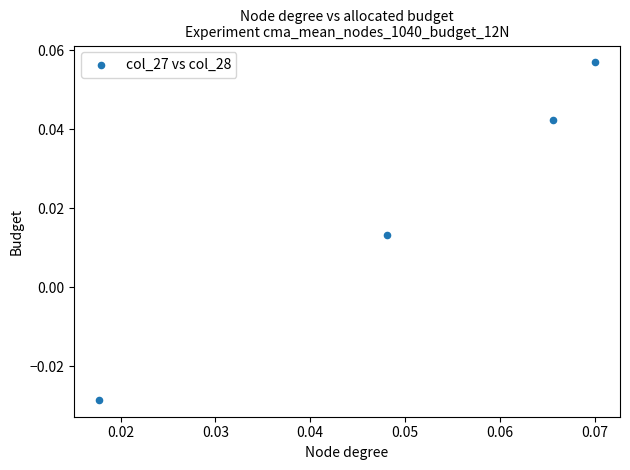

How many points are shown in the scatter plot?

4